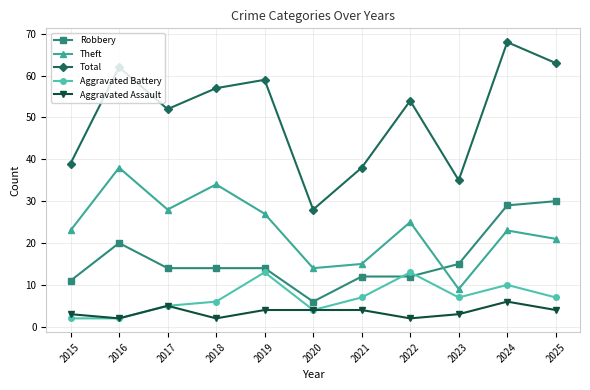

At how many categories does at least one series exceed 53?

6